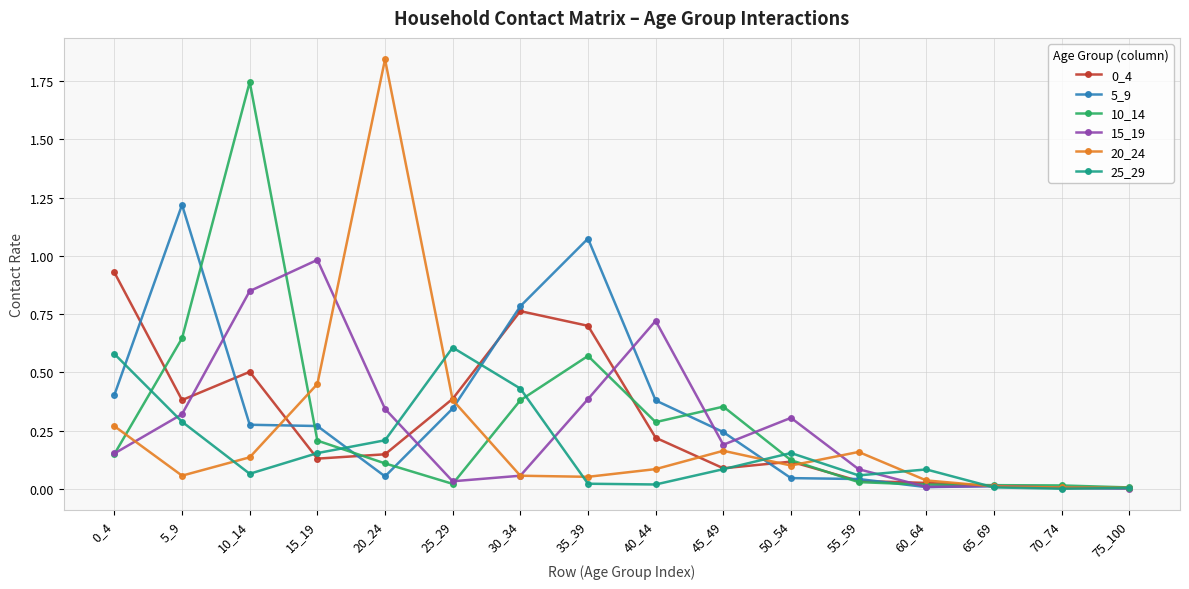

Is the value of 5_9 at 60_64 greater than the value of 20_24 at 45_49?

No